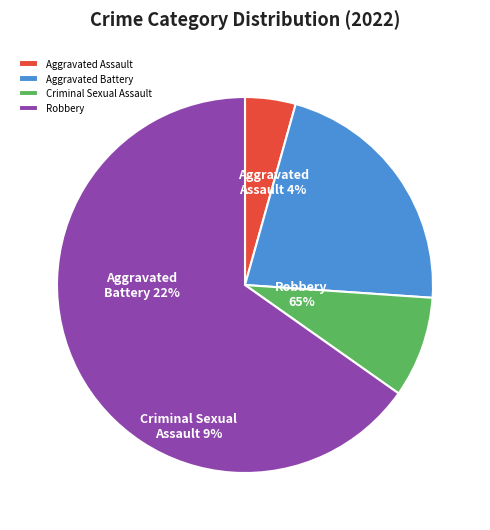

Which slice is the smallest?

Aggravated Assault